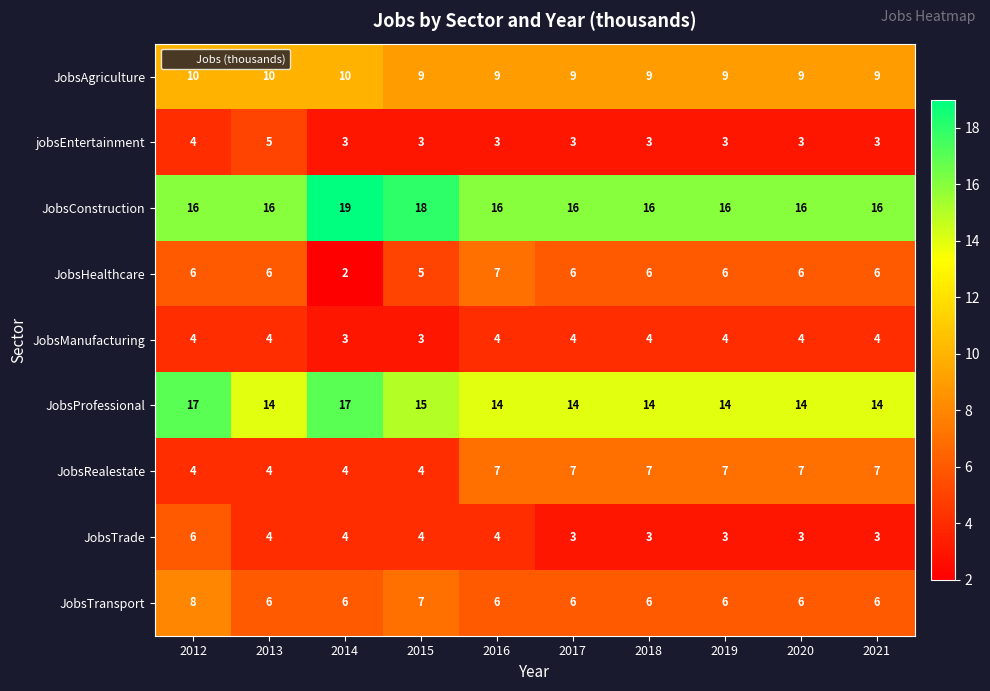

How many series are shown in this chart?

9